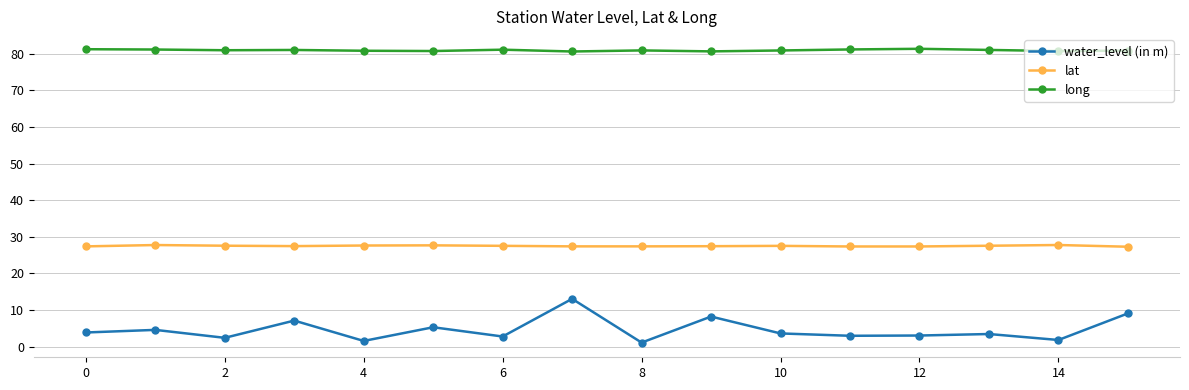

True or false: long and water_level (in m) cross at least once.

False